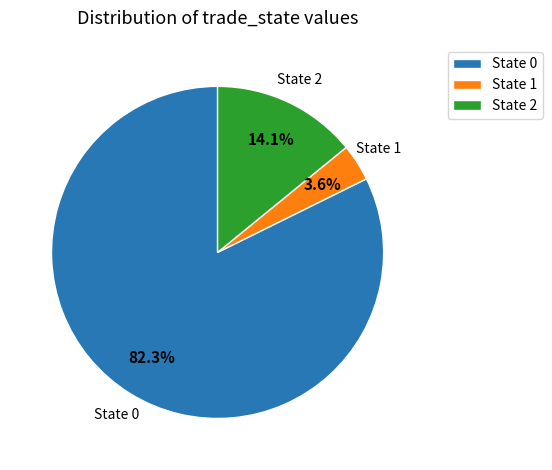

Do State 1 and State 0 together represent more than half of the pie?

Yes